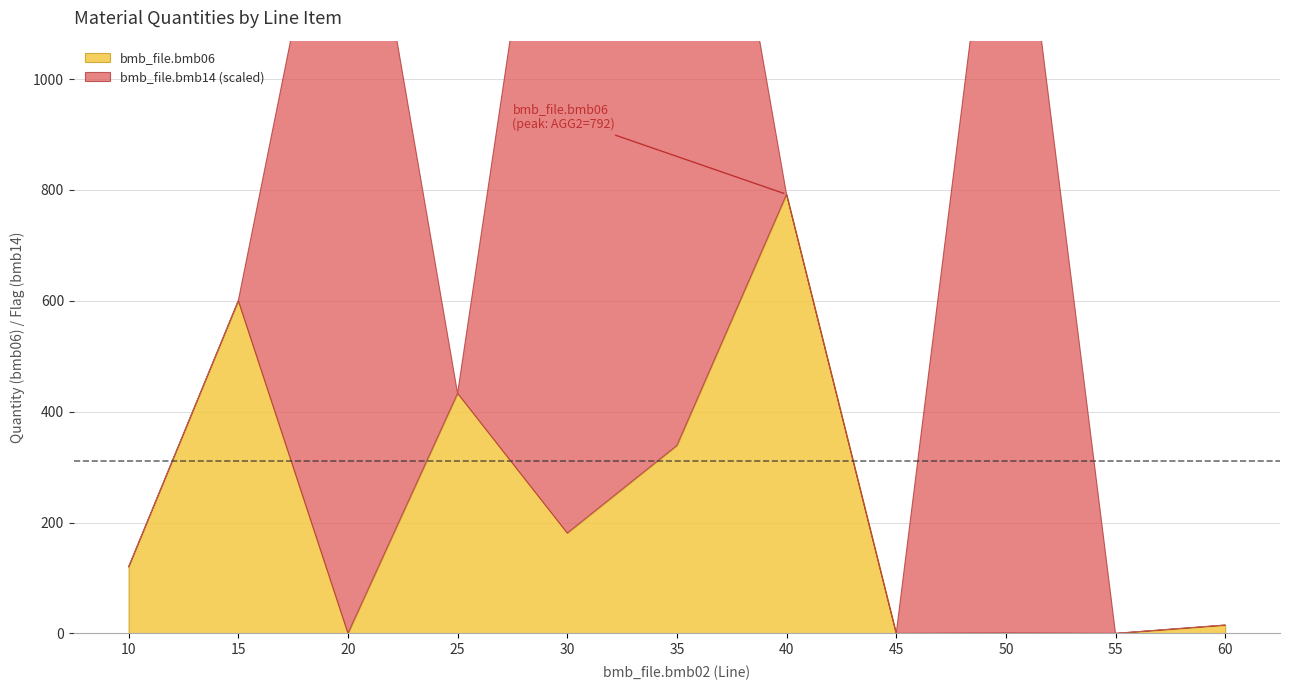

Is the value of bmb_file.bmb06 at 45 greater than the value of bmb_file.bmb14 at 10?

No